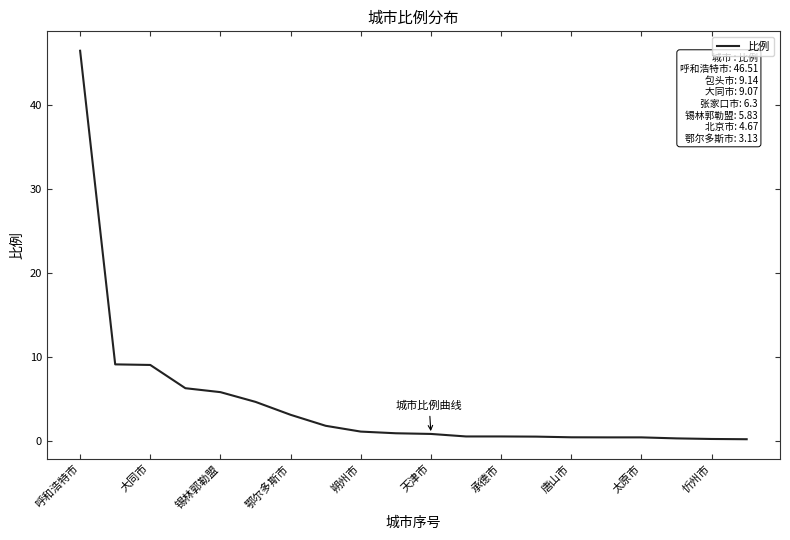

What is the difference between the maximum and minimum values?

46.3